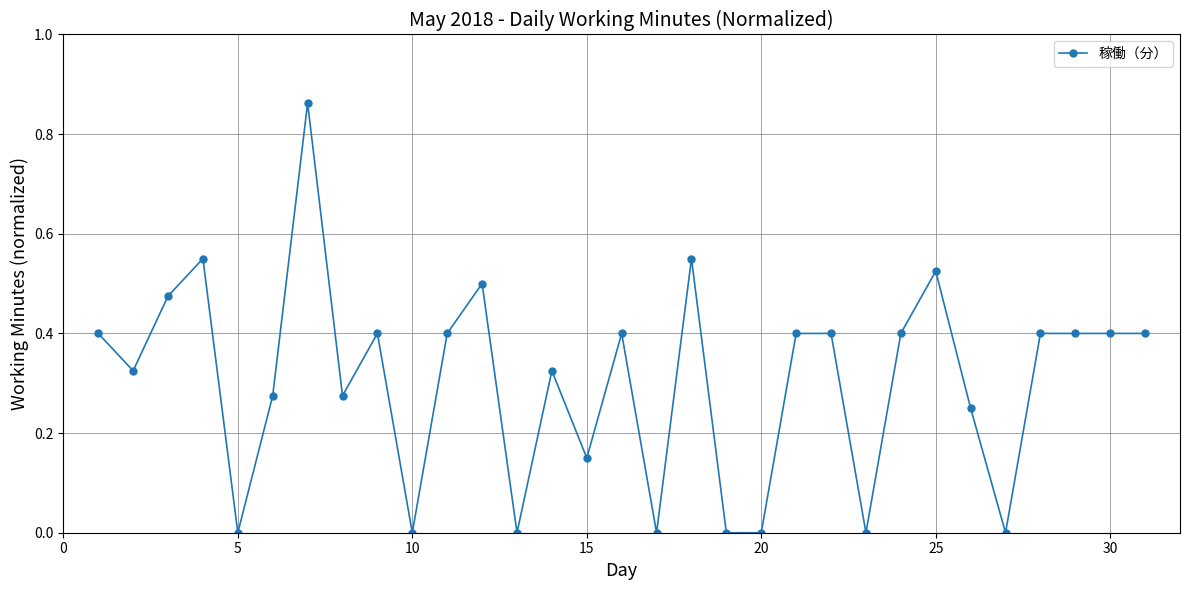

What is the value of the 21st point from the left?

0.4